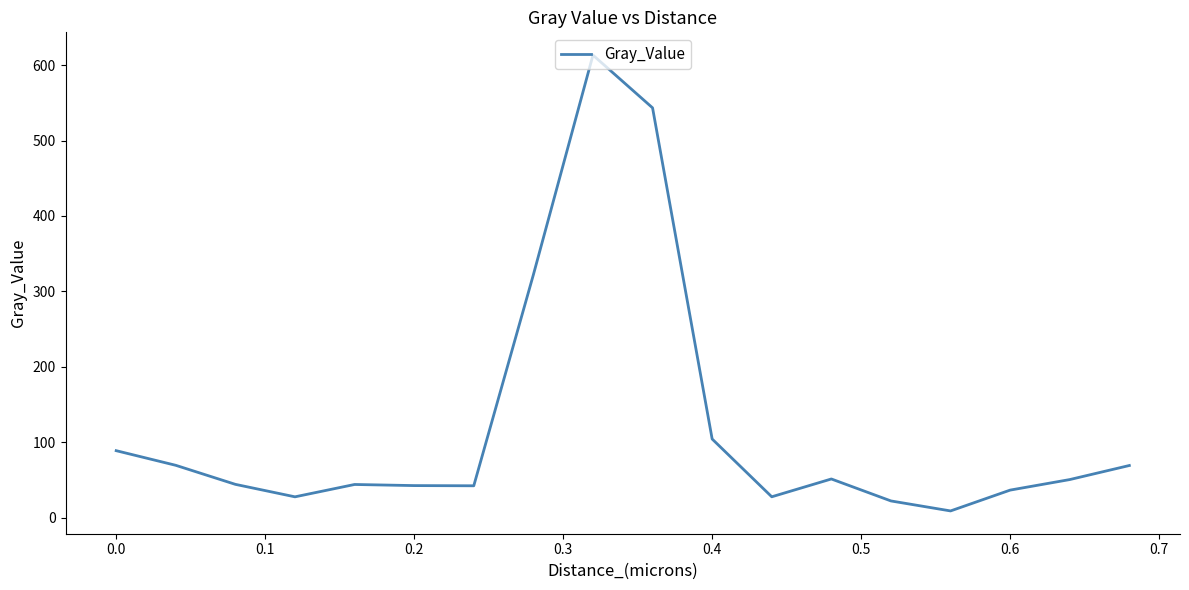

What is the difference between the maximum and minimum values?

603.9